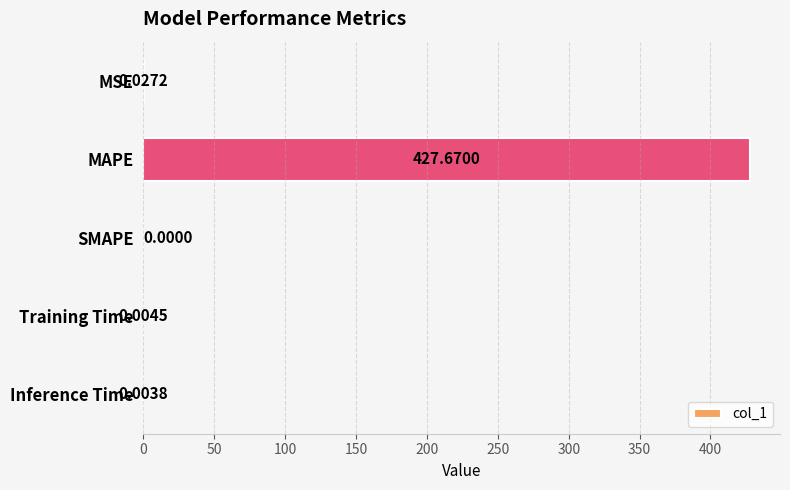

Which label corresponds to the largest value in the chart?

MAPE